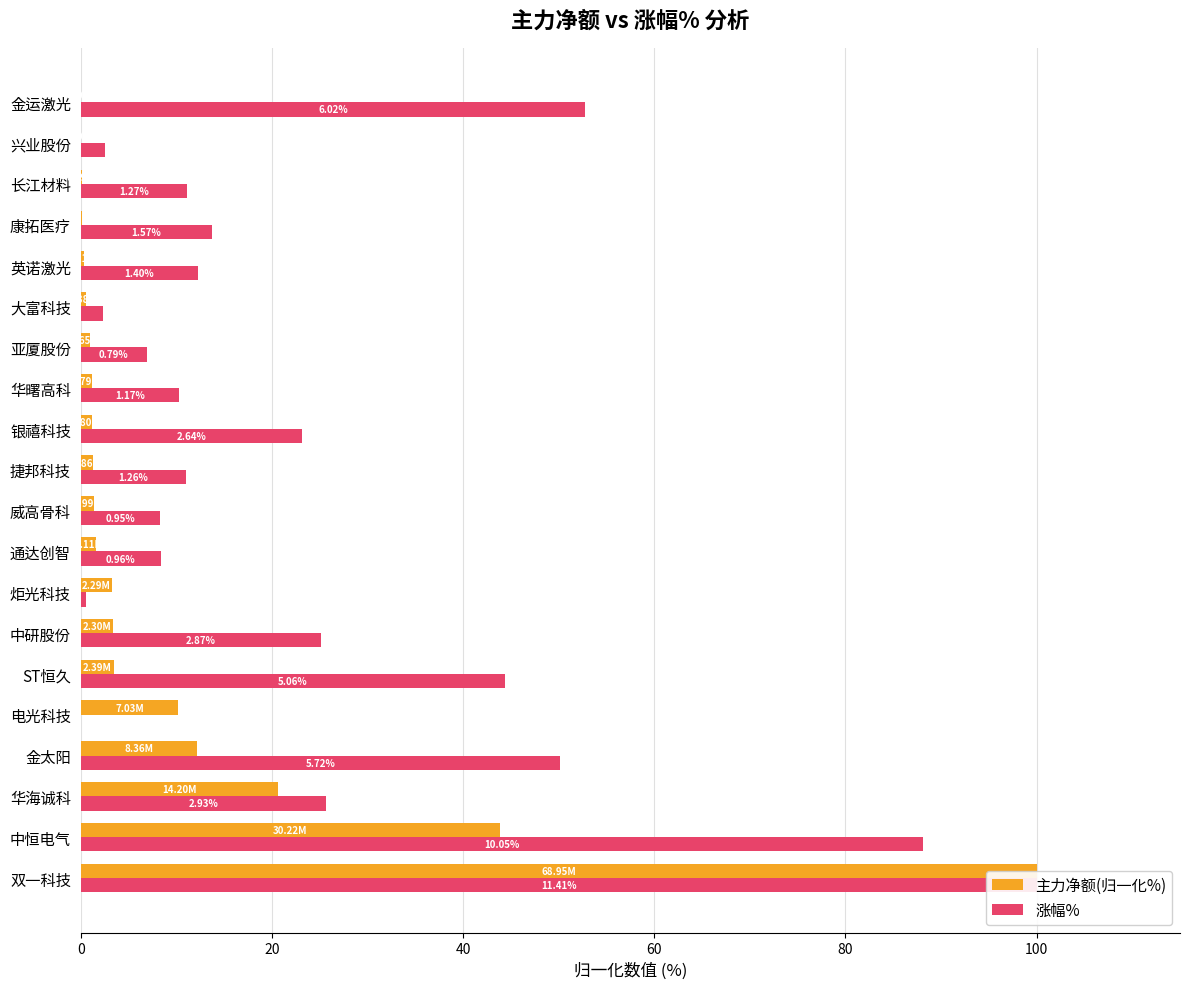

Between 电光科技 and 银禧科技, which is larger?

电光科技